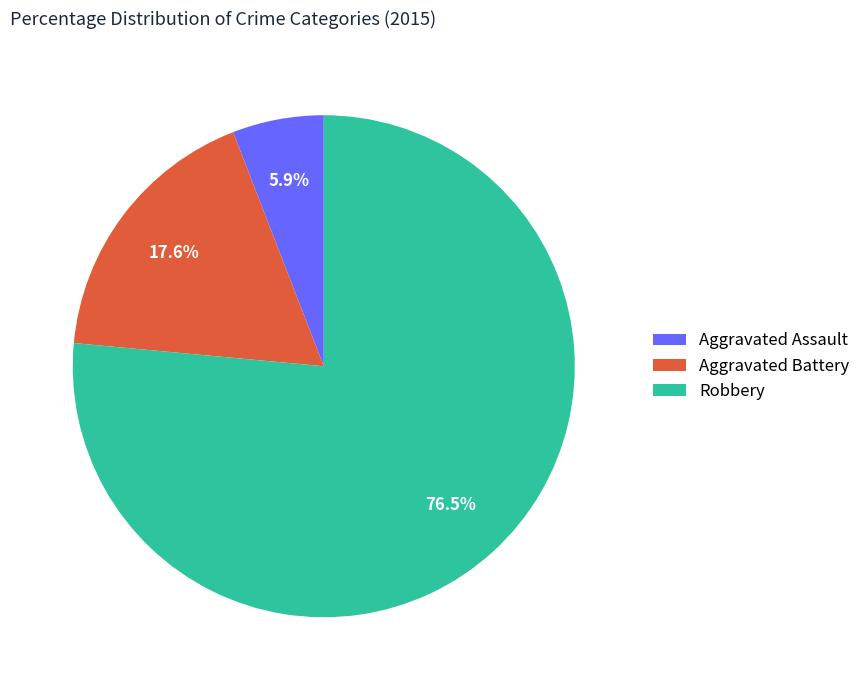

How many segments does this pie chart have?

3